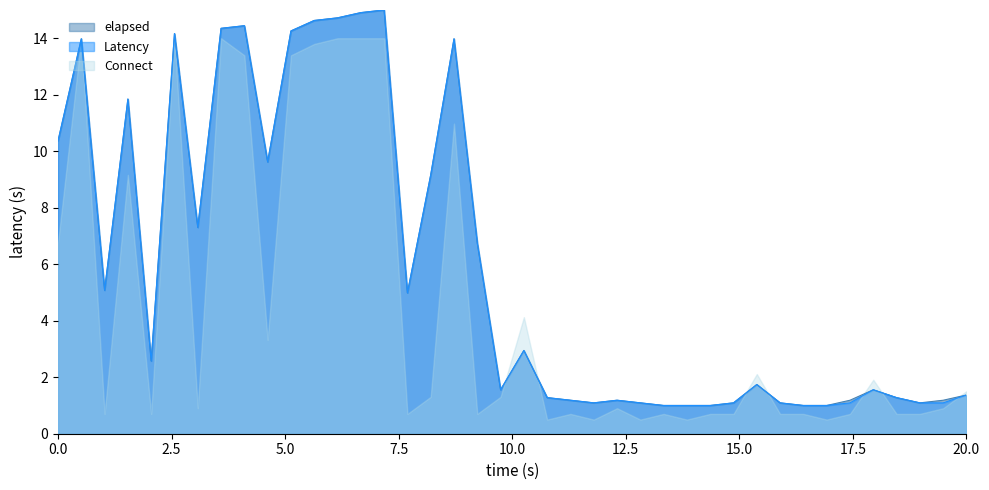

What is the maximum value shown in the chart?

15.0